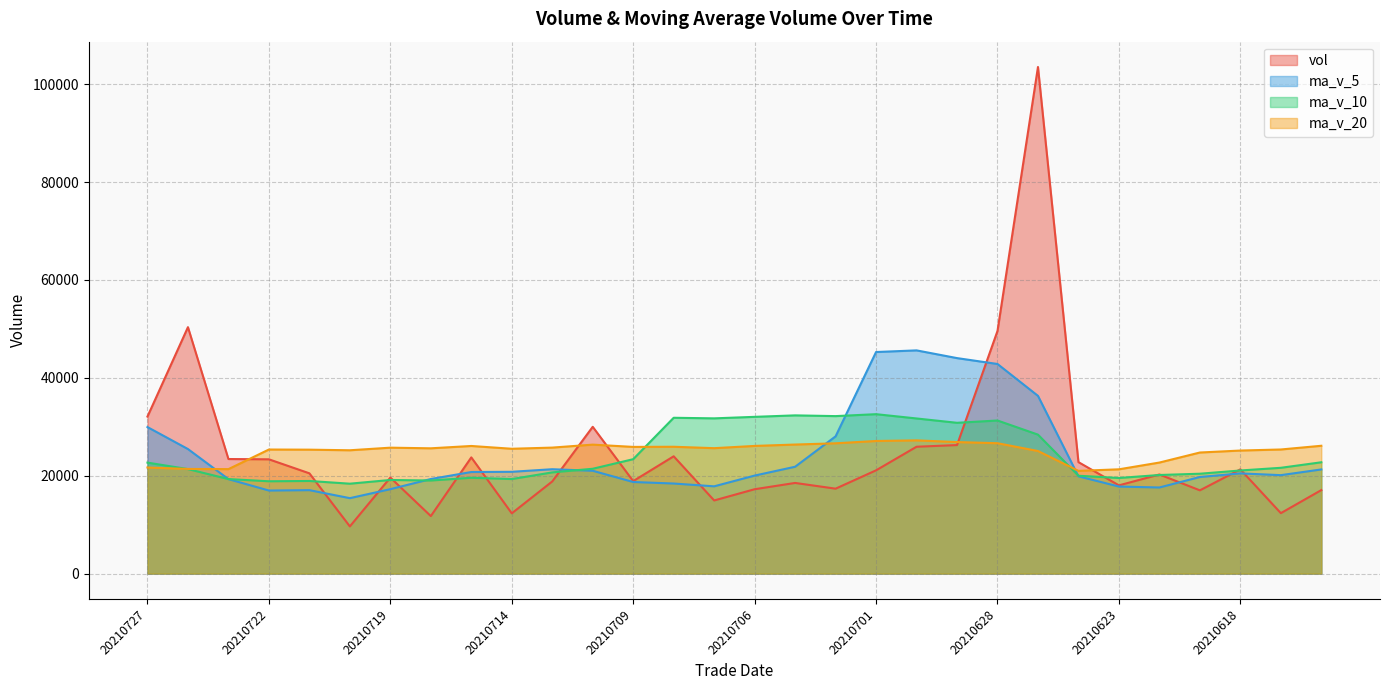

What is the difference between the vol values at 20210706 and 20210708?

6727.0